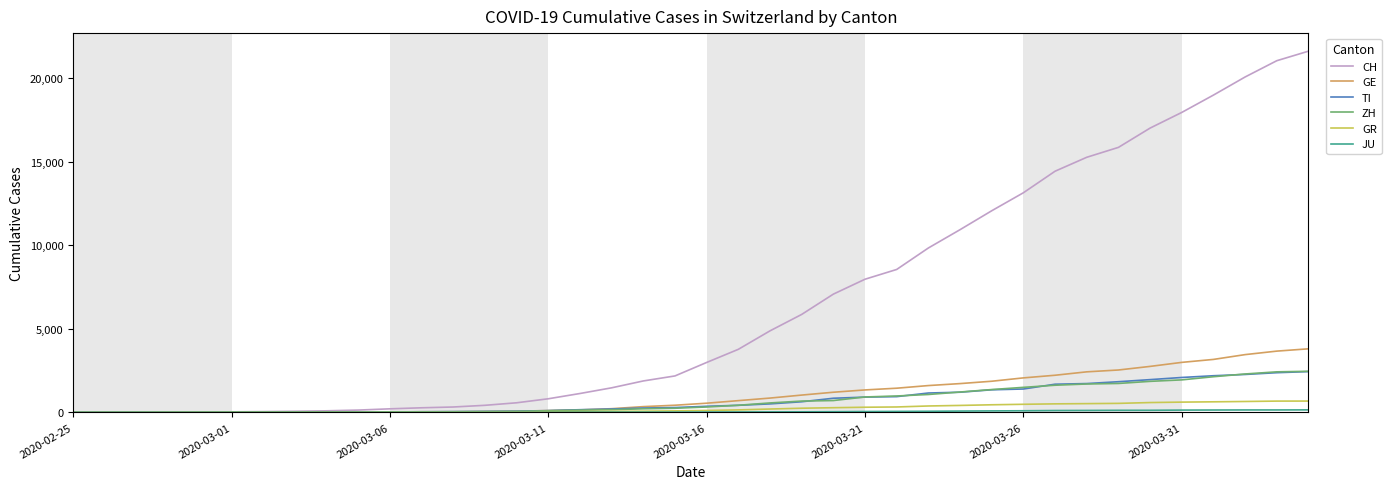

Which series has the largest total across all categories?

CH